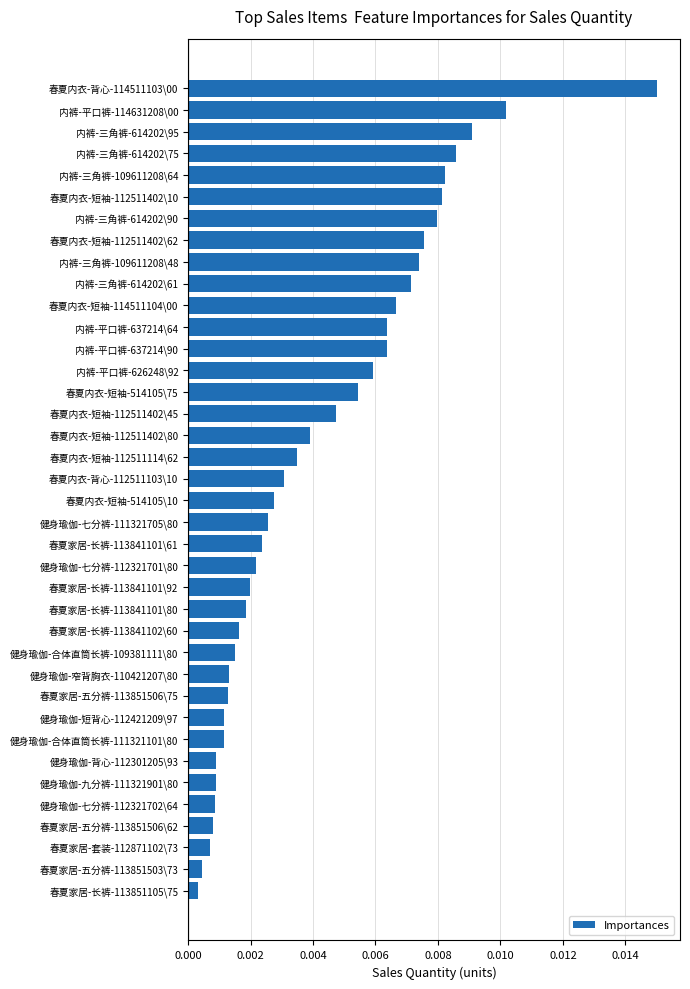

Are the bars horizontal?

Yes